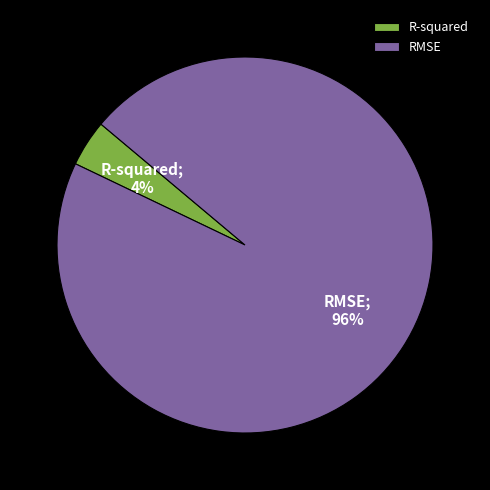

To the nearest percent, what is the average slice percentage?

50%